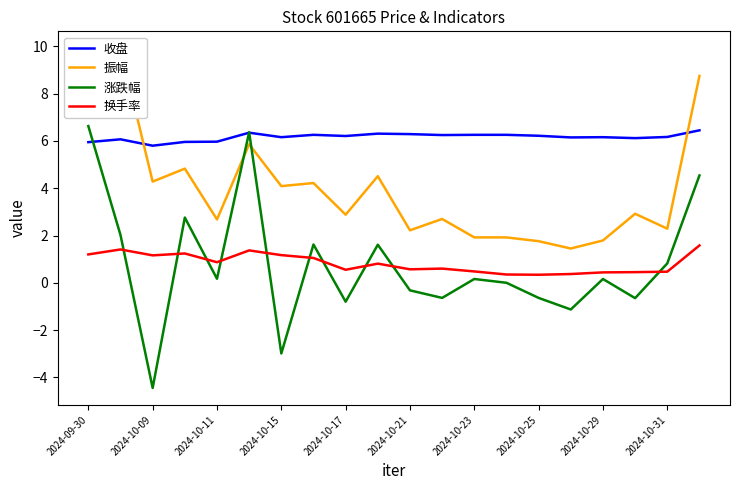

What is the average value of the 收盘 series?

6.2